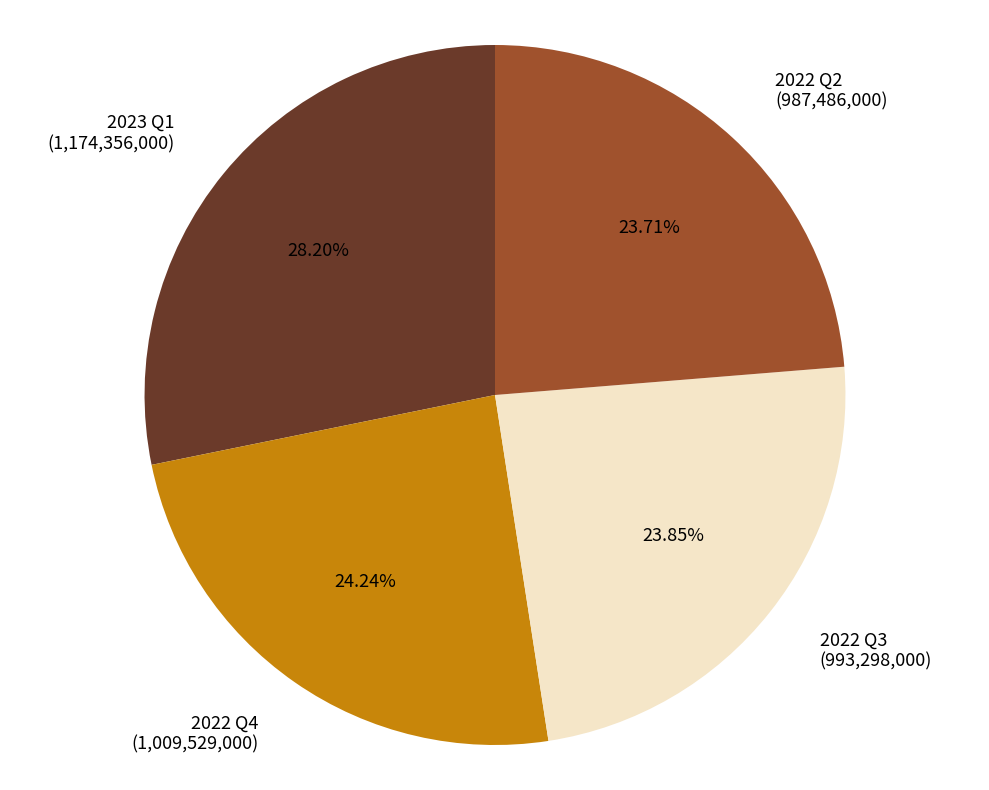

Combined, do 2022 Q3 (993,298,000) and 2023 Q1 (1,174,356,000) account for over 50%?

Yes